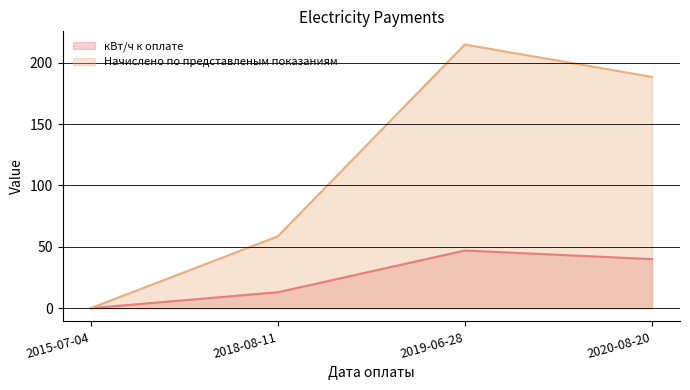

At 2020-08-20, list the series in order from largest to smallest.

Начислено по представленым показаниям, кВт/ч к оплате